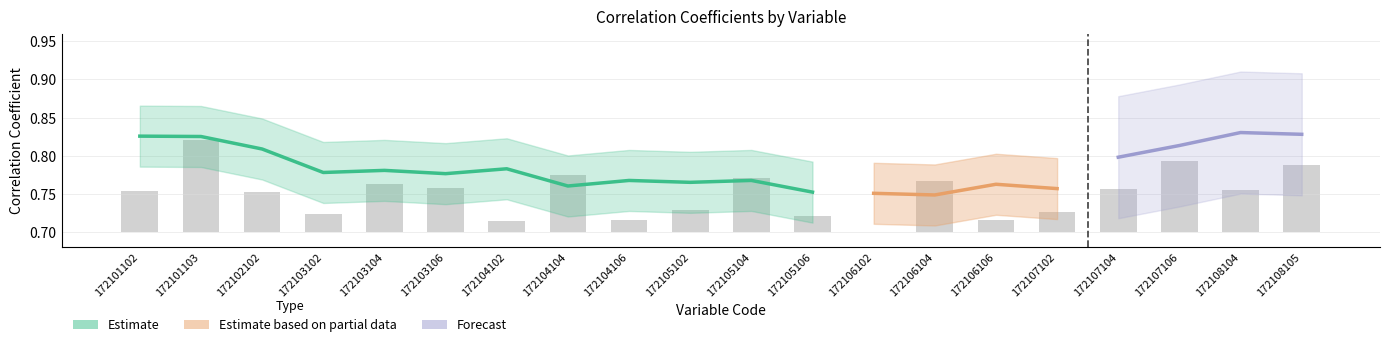

List the labels in order of value, smallest first.

172106102, 172104102, 172104106, 172106106, 172105106, 172103102, 172107102, 172105102, 172102102, 172101102, 172108104, 172107104, 172103106, 172103104, 172106104, 172105104, 172104104, 172108105, 172107106, 172101103